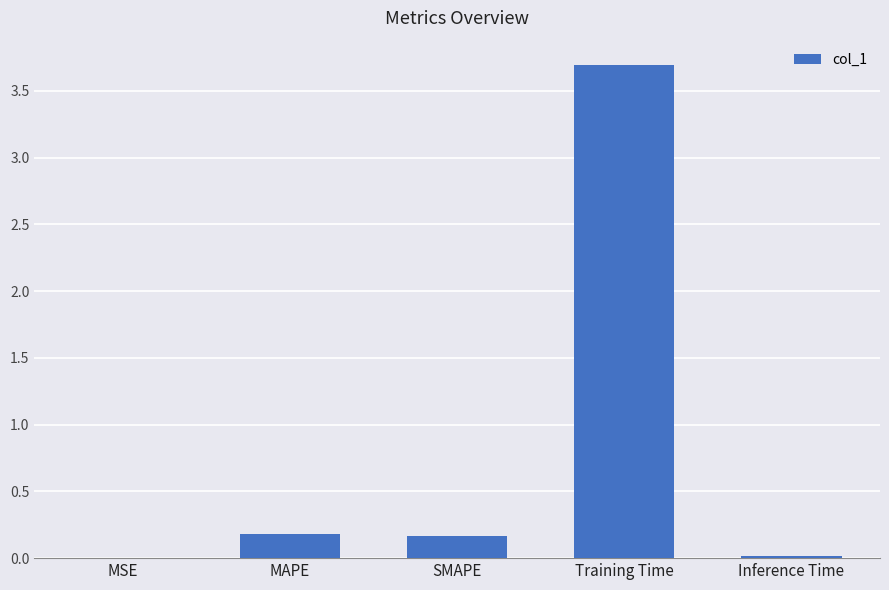

What is the greatest value displayed?

3.7